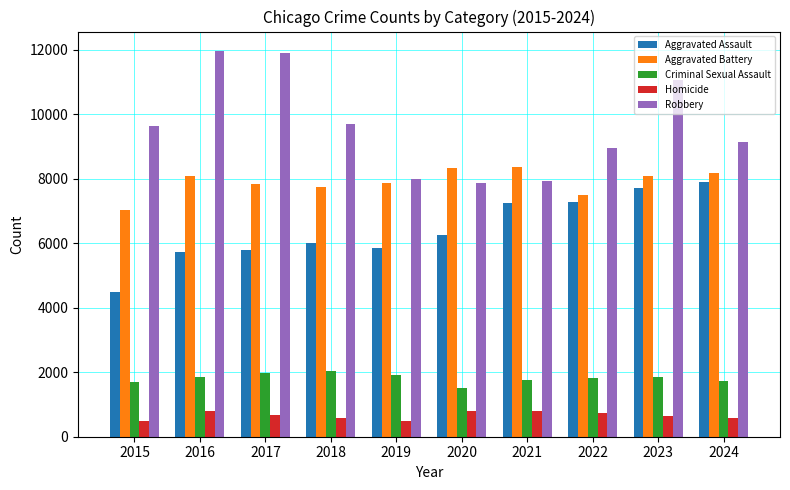

Is it true that Criminal Sexual Assault equals 552 at 2022?

False